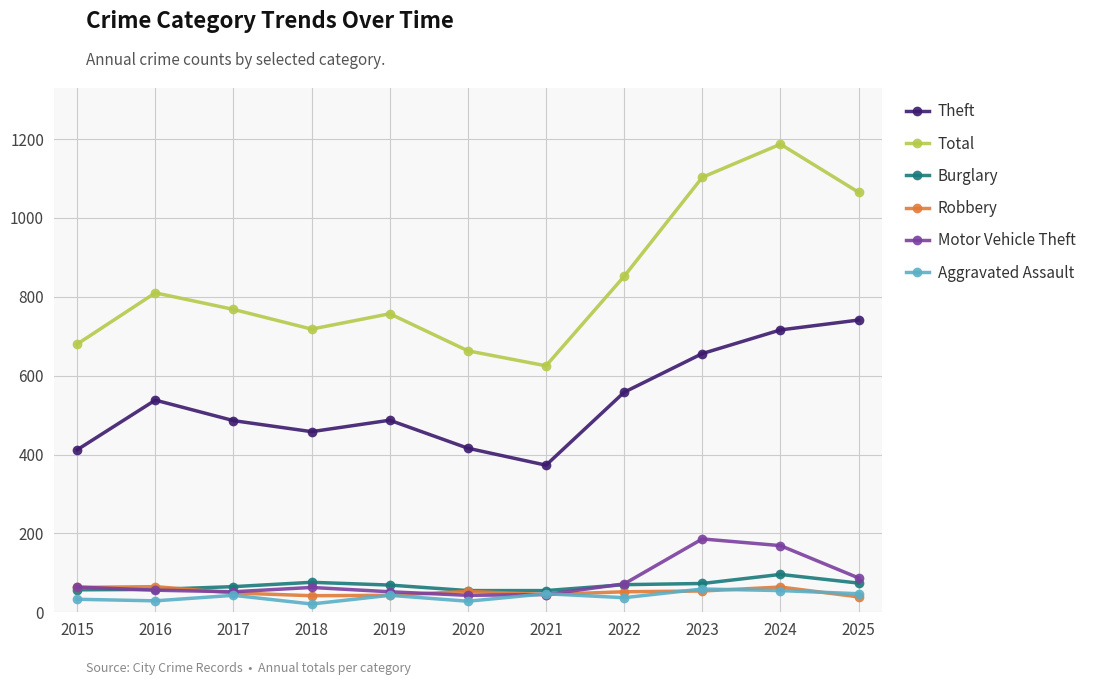

What is the sum of the Burglary values at 2021 and 2025?

129